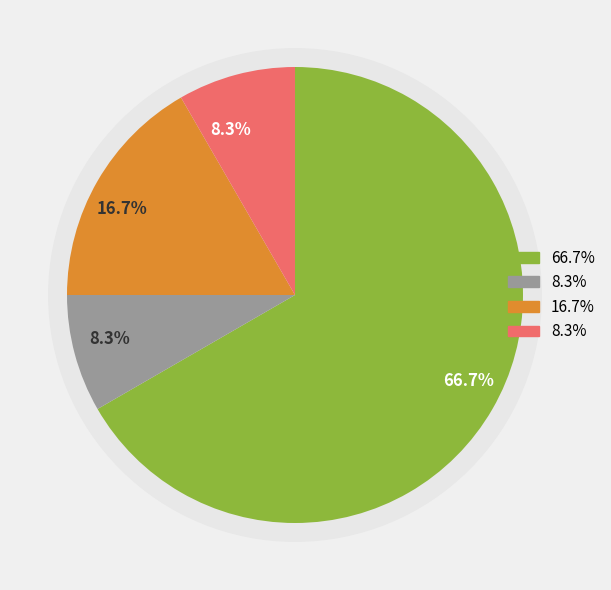

How much of the chart is everything except 6?

100.0%